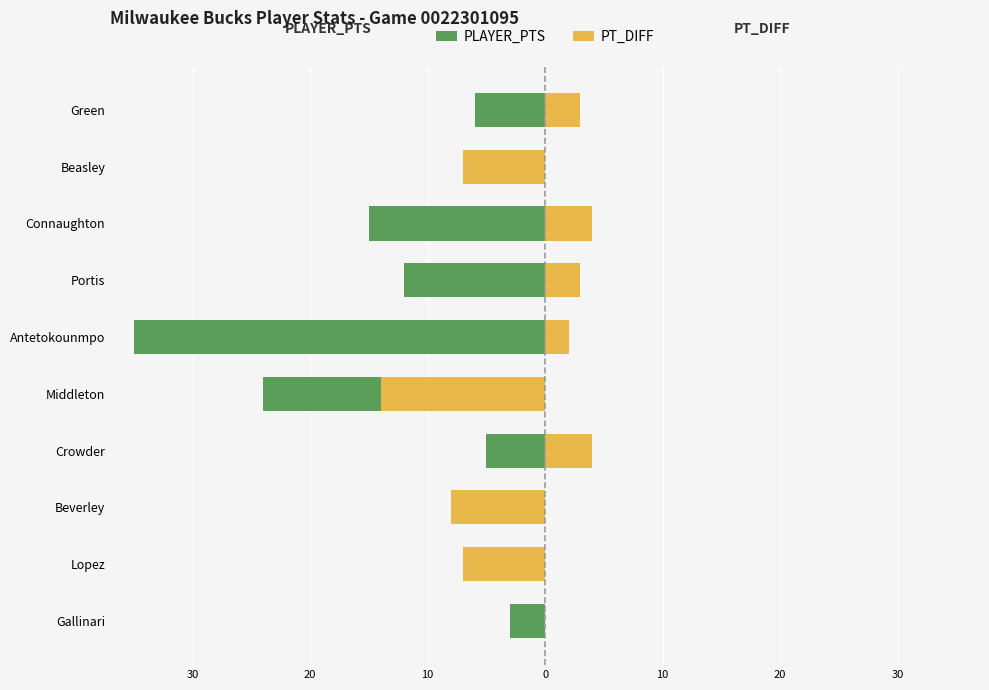

Reading left to right, extract all data points from this chart.

PLAYER_PTS: -3	-6	-2	-5	-24	-35	-12	-15	-5	-6
PT_DIFF: 0	-7	-8	4	-14	2	3	4	-7	3